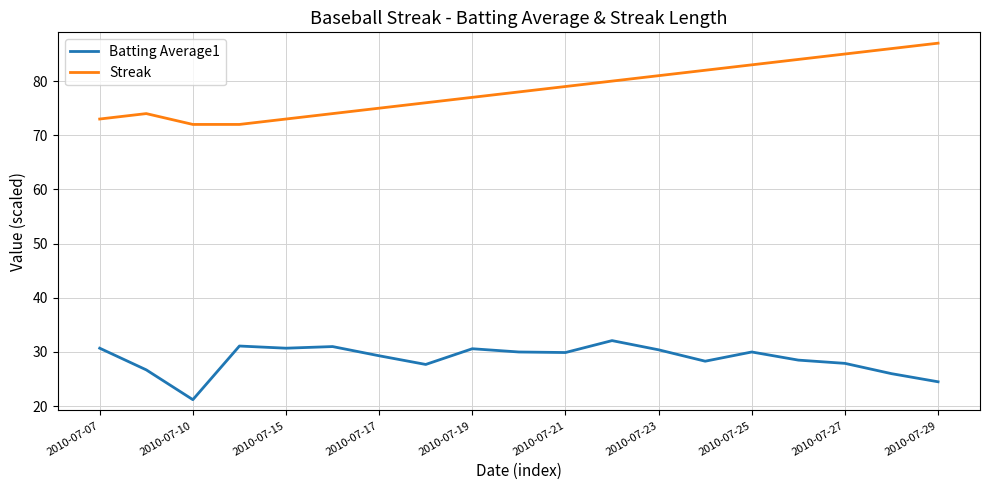

Which series has the largest range (max minus min)?

Streak